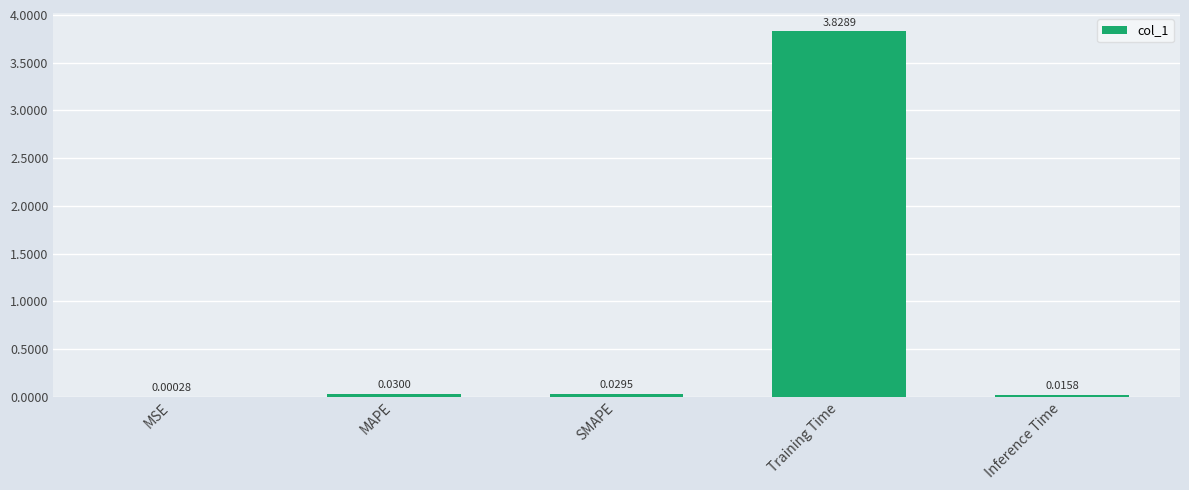

What is the sum of the values at Training Time and SMAPE?

3.9